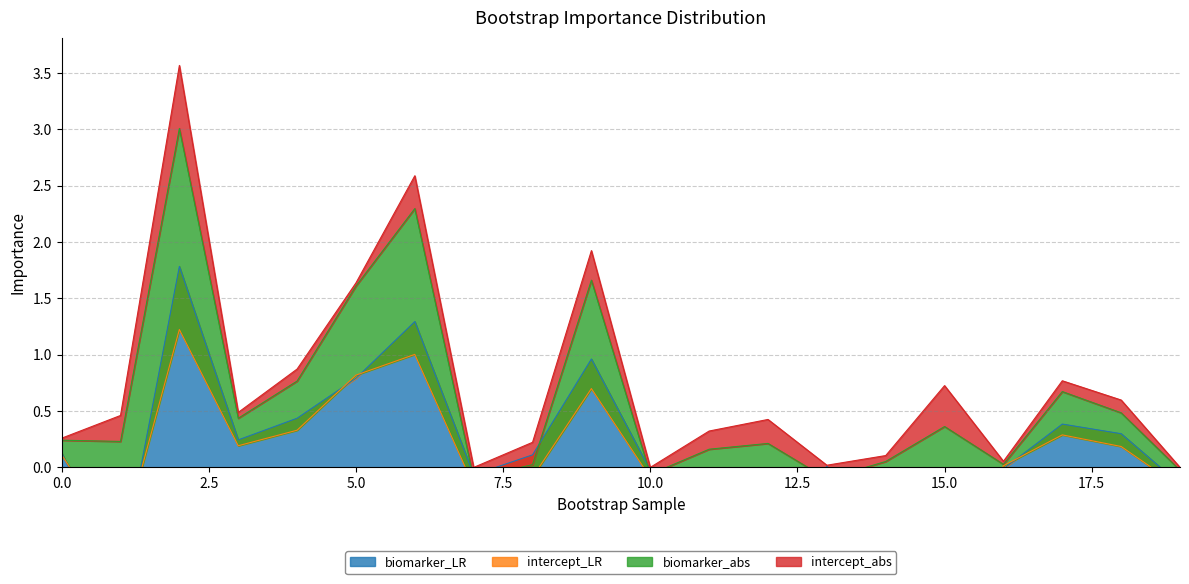

Reading left to right, extract all data points from this chart.

biomarker_LR: 0=0.1	1=-0.9	2=1.8	3=0.2	4=0.4	5=0.8	6=1.3	7=-0.1	8=0.1	9=1.0	10=-0.0	11=-0.3	12=-0.8	13=0.0	14=-0.6	15=-1.4	16=-0.0	17=0.4	18=0.3	19=-0.1
intercept_LR: 0=-0.0	1=0.2	2=-0.6	3=-0.1	4=-0.1	5=0.0	6=-0.3	7=-0.1	8=-0.2	9=-0.3	10=-0.1	11=0.2	12=0.2	13=-0.1	14=0.1	15=0.4	16=0.0	17=-0.1	18=-0.1	19=-0.0
biomarker_abs: 0=0.1	1=0.9	2=1.8	3=0.2	4=0.4	5=0.8	6=1.3	7=0.1	8=0.1	9=1.0	10=0.0	11=0.3	12=0.8	13=0.0	14=0.6	15=1.4	16=0.0	17=0.4	18=0.3	19=0.1
intercept_abs: 0=0.0	1=0.2	2=0.6	3=0.1	4=0.1	5=0.0	6=0.3	7=0.1	8=0.2	9=0.3	10=0.1	11=0.2	12=0.2	13=0.1	14=0.1	15=0.4	16=0.0	17=0.1	18=0.1	19=0.0